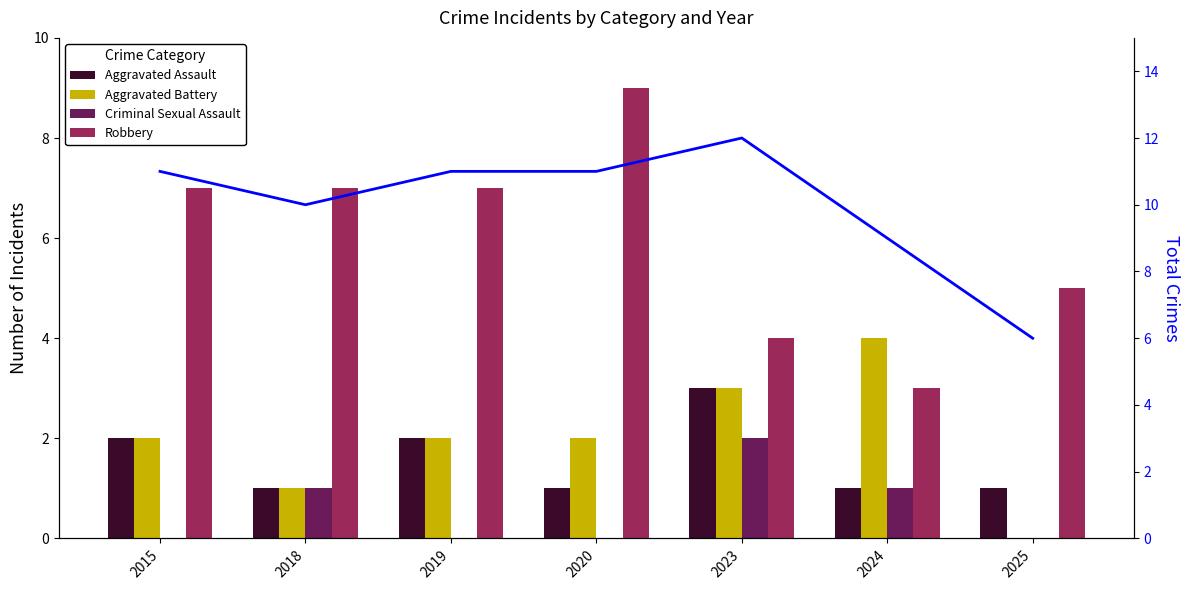

Which series has the widest spread of values?

Robbery